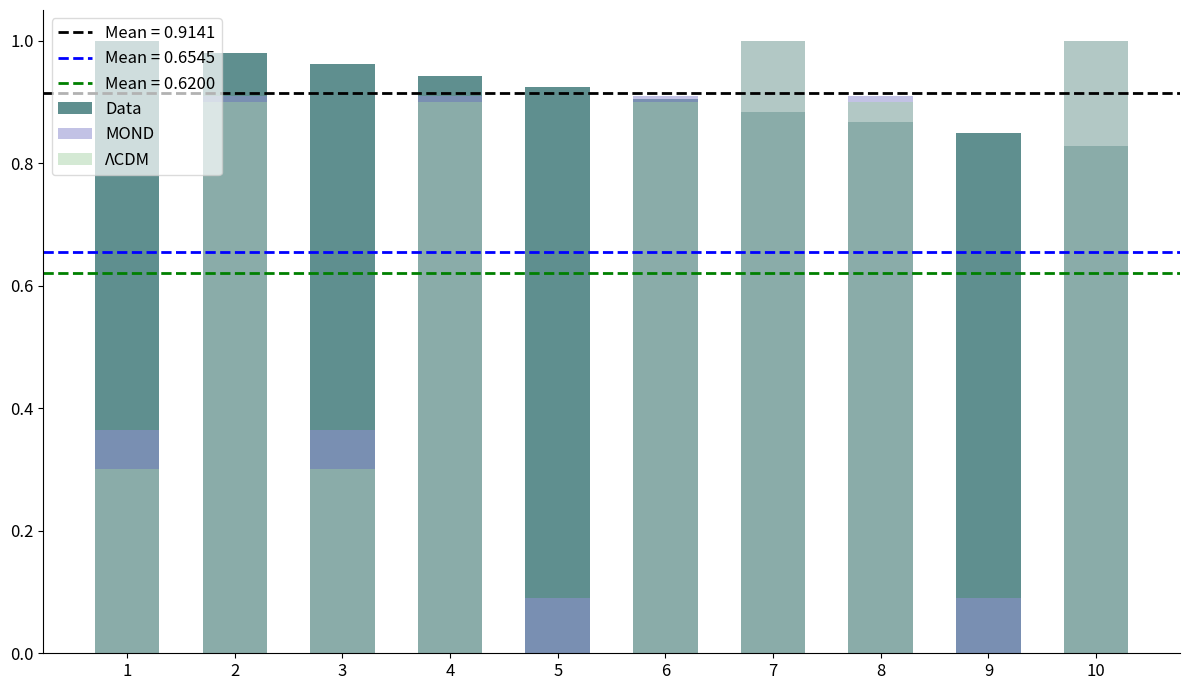

At which label does MOND reach its peak?

7